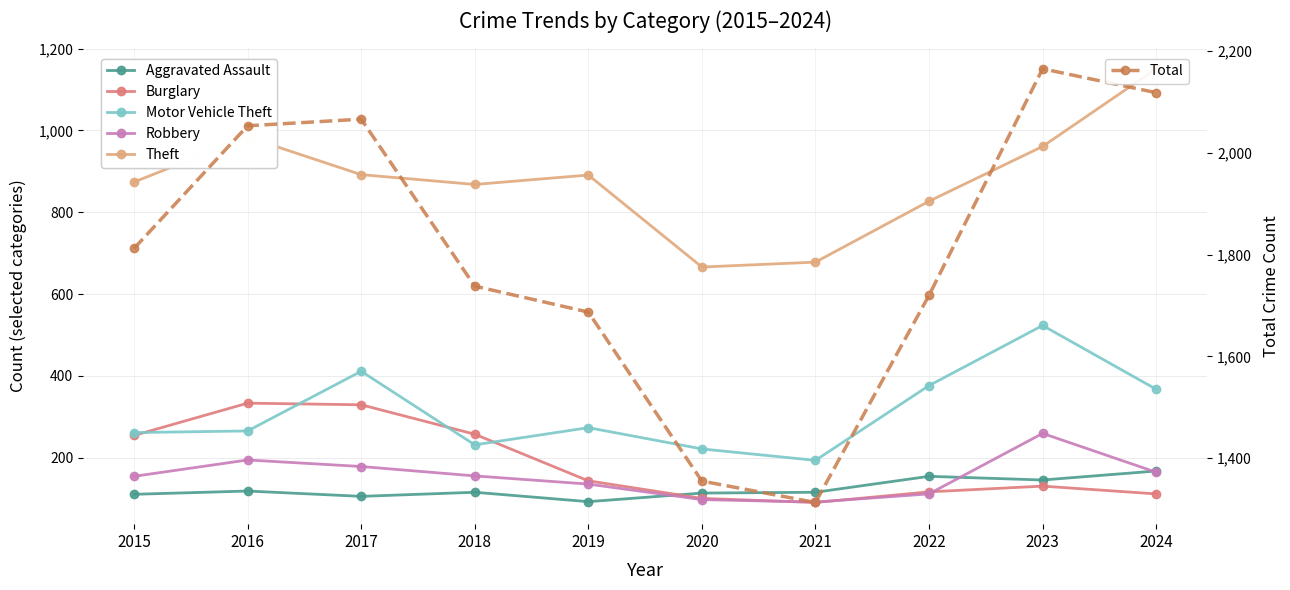

At which label does Total first exceed 1812?

2016